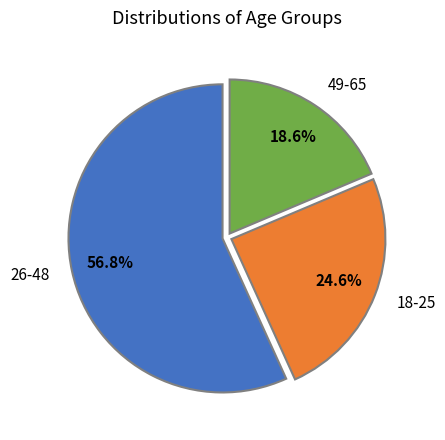

To the nearest percent, what is the average slice percentage?

33%